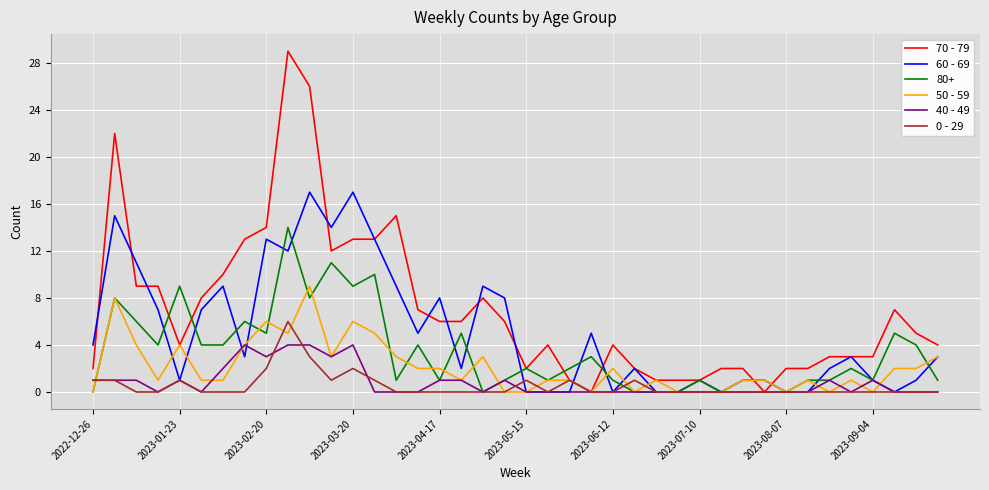

List the series in order of their peak value, highest first.

70 - 79, 60 - 69, 80+, 50 - 59, 0 - 29, 40 - 49